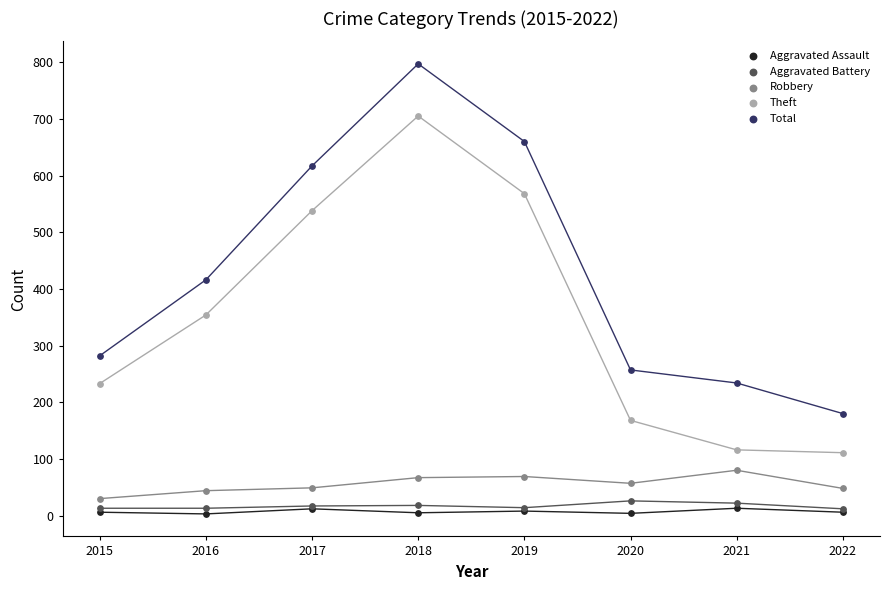

Which series reaches the maximum Y coordinate?

Total